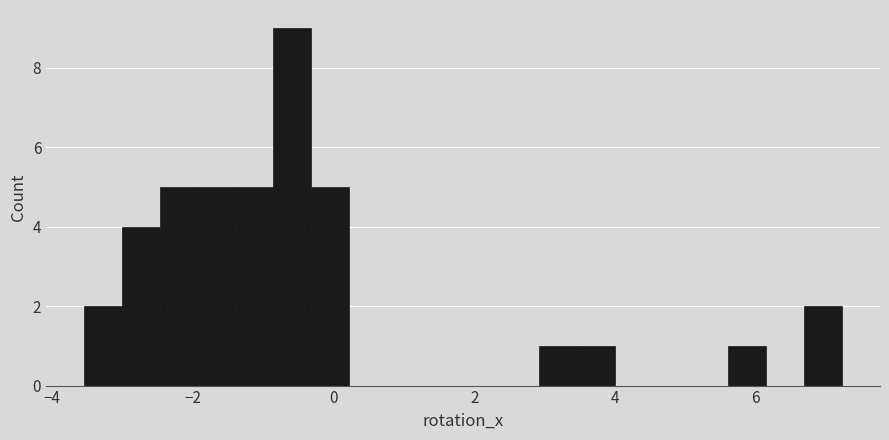

Read against the x-axis, roughly where is the centre of the tallest bar?

-0.6